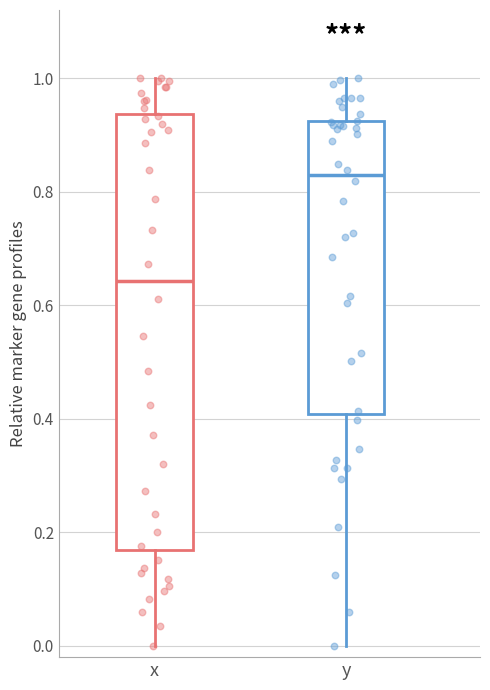

Which box's median line is the lowest?

x